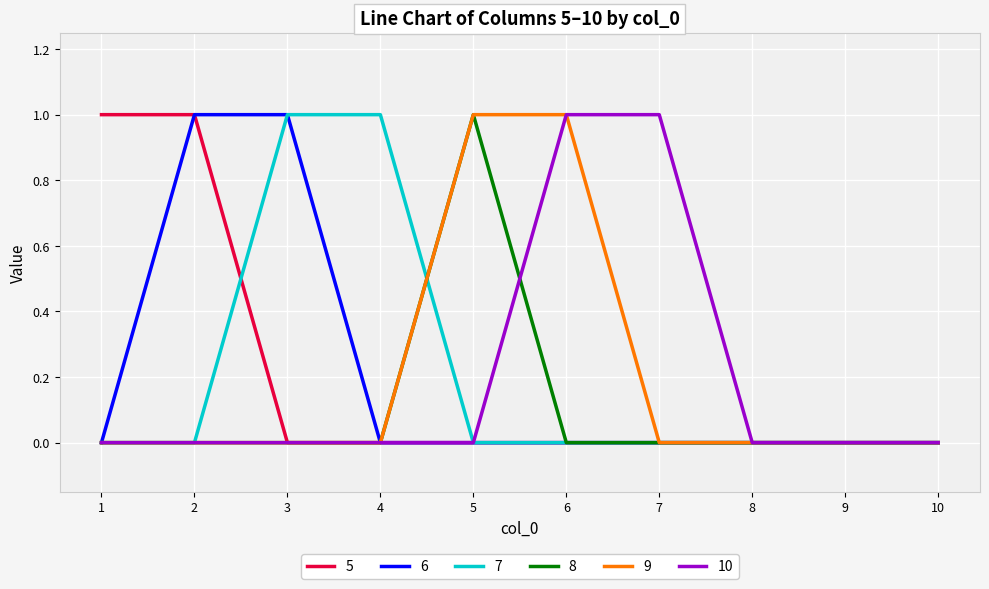

Is it true that 8 equals 0 at 6?

True